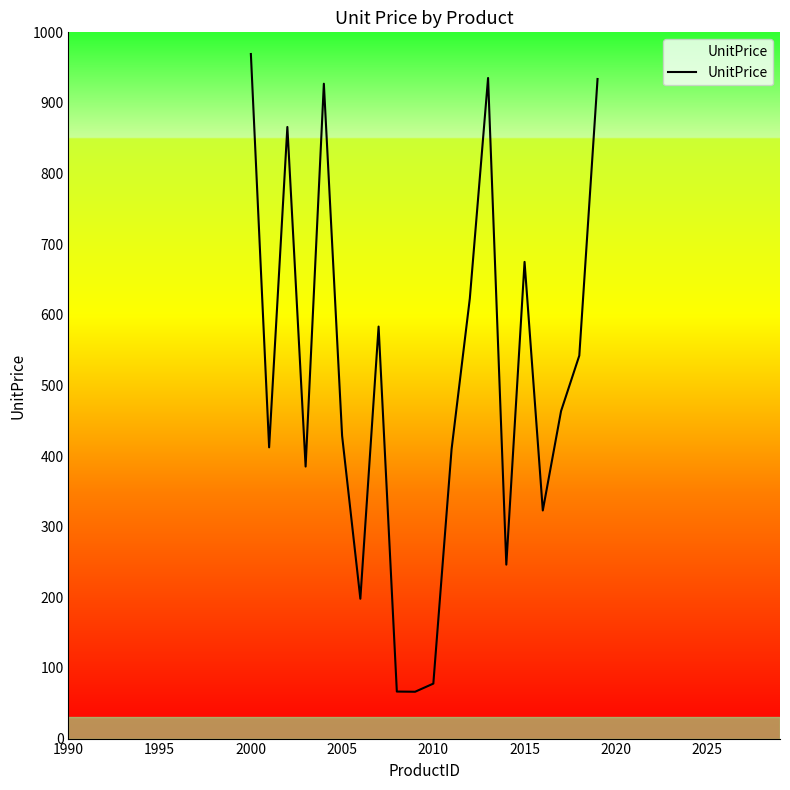

What is the smallest value displayed?

66.3